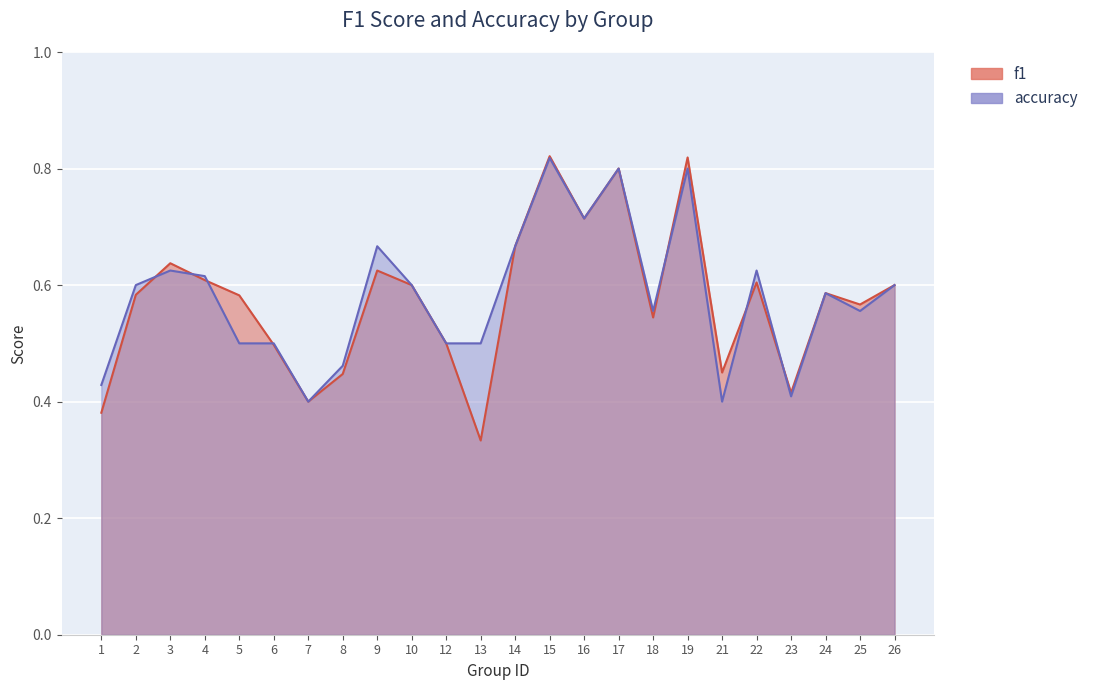

How many interior local peaks does the accuracy series have?

7